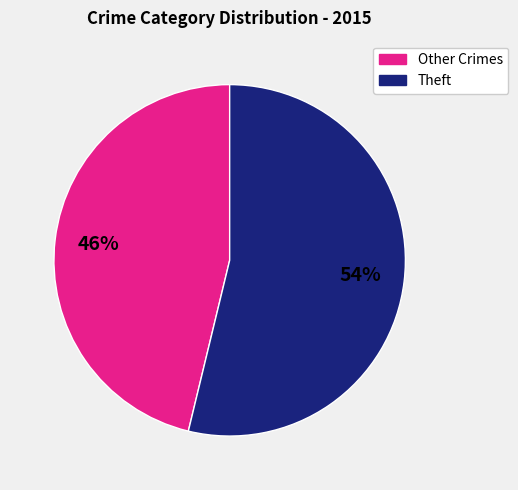

To the nearest percent, what is the difference between the largest and smallest slice percentages?

8%